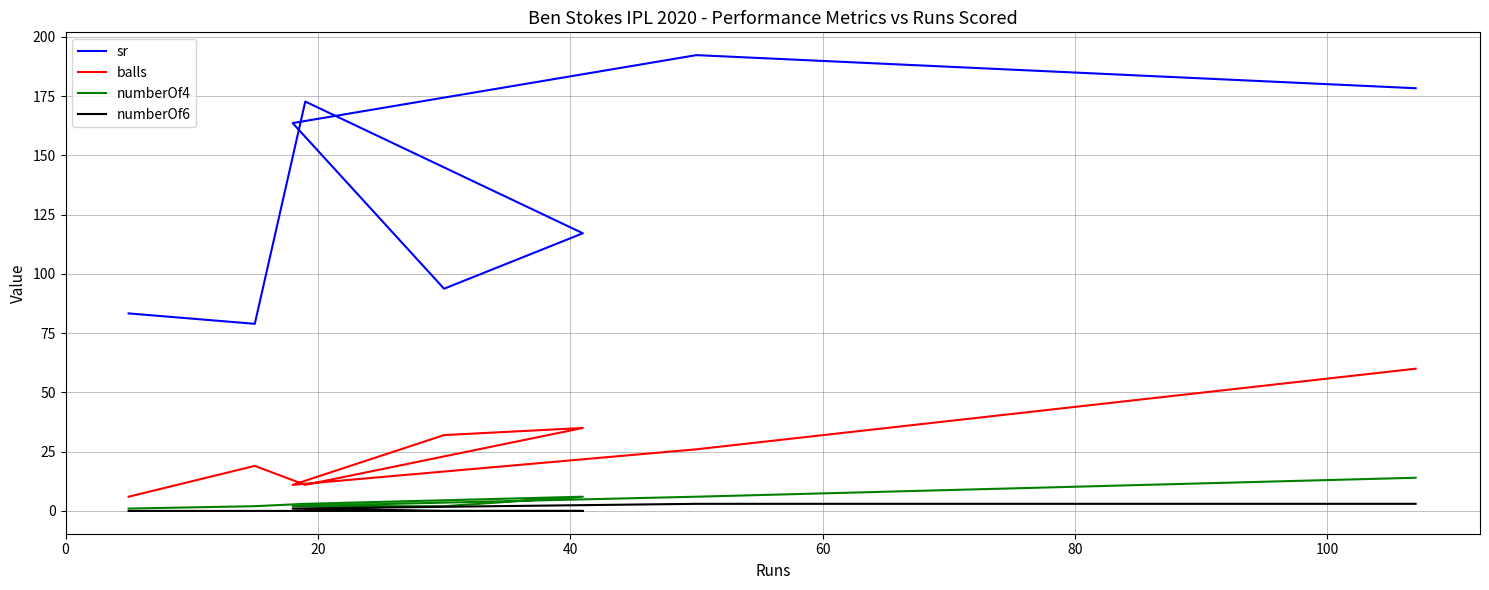

How many data points in sr are above 163?

4